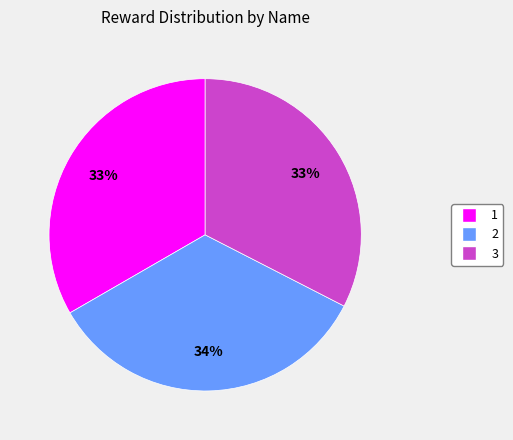

Is it true that 2 is 34% of the pie?

True